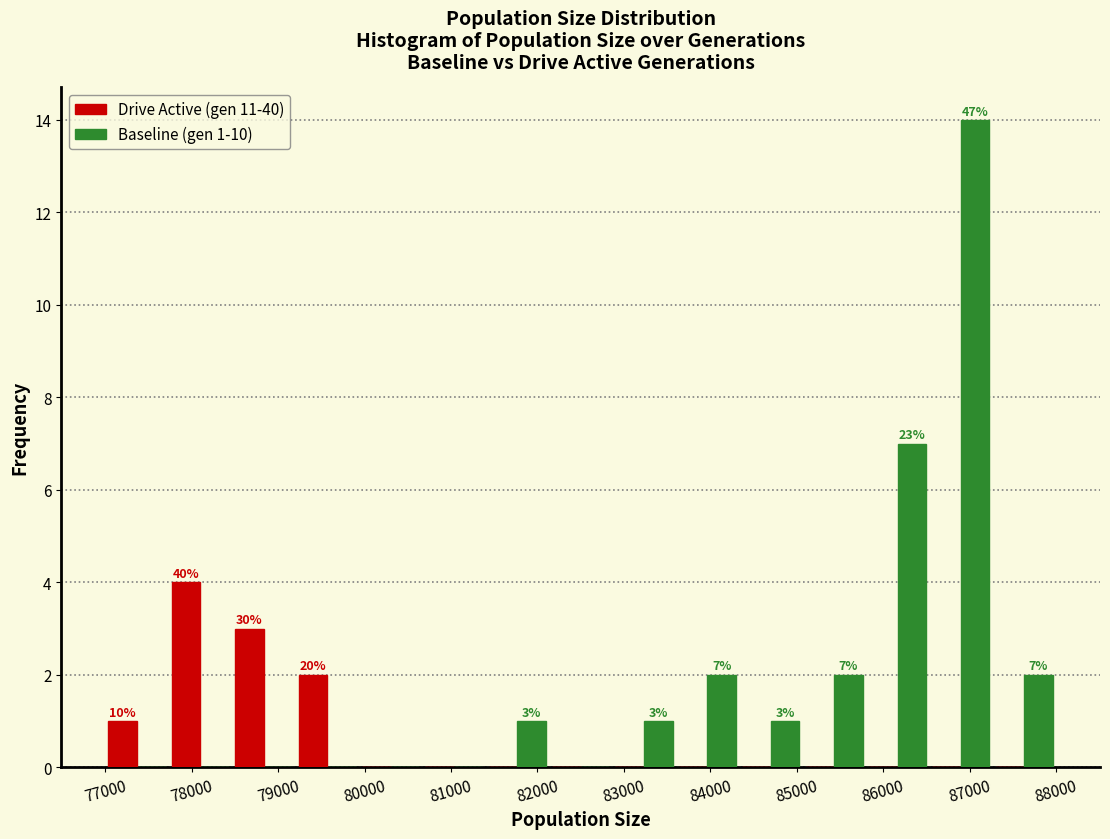

In the Baseline (gen 1-10) series, which range on the x-axis has the tallest bar?

86500 to 87300